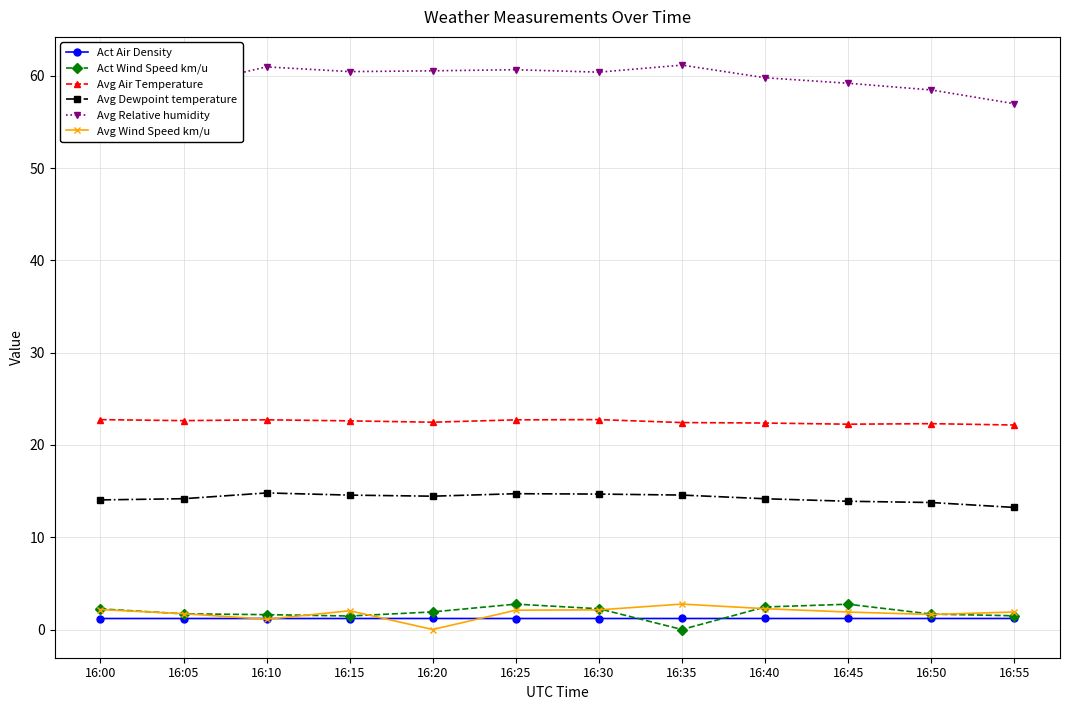

At how many categories does at least one series exceed 46?

12